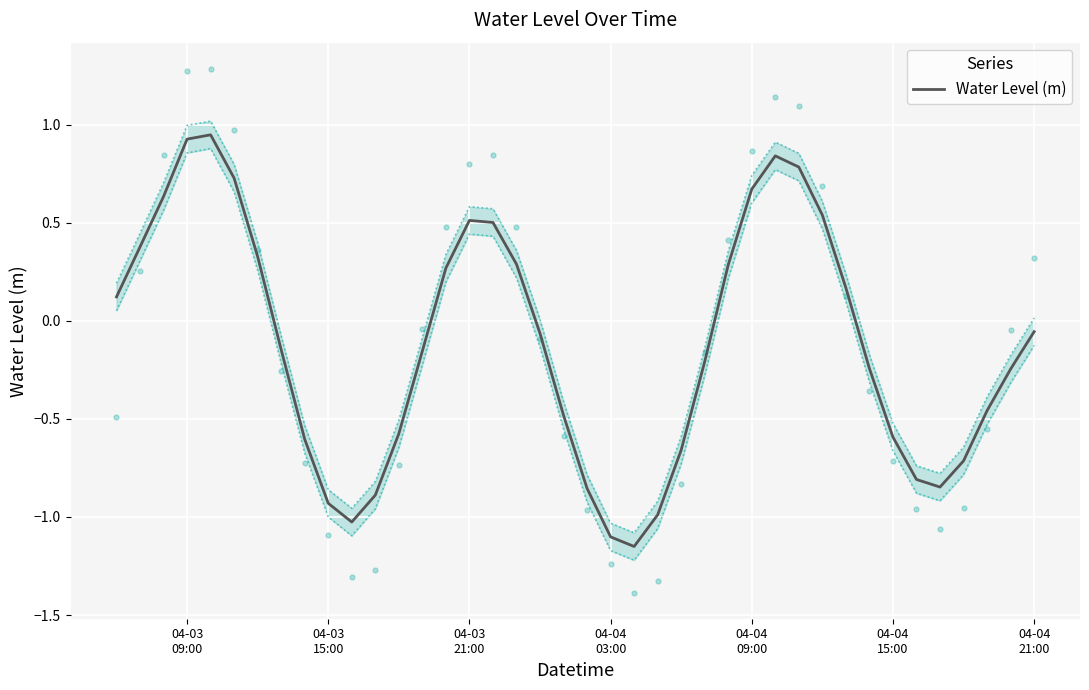

What is the value of the 10th point from the left?

-0.9